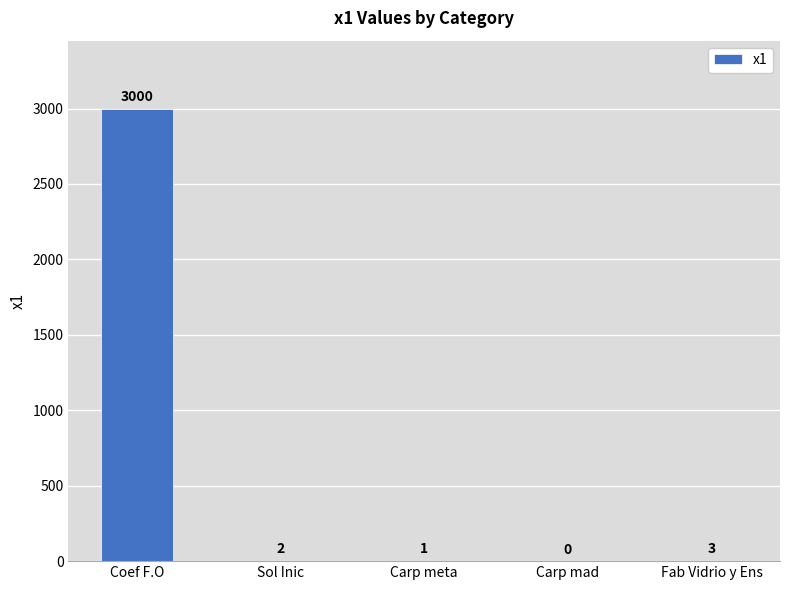

Reading right to left, transcribe all the data shown in this chart.

3	0	1	2	3000